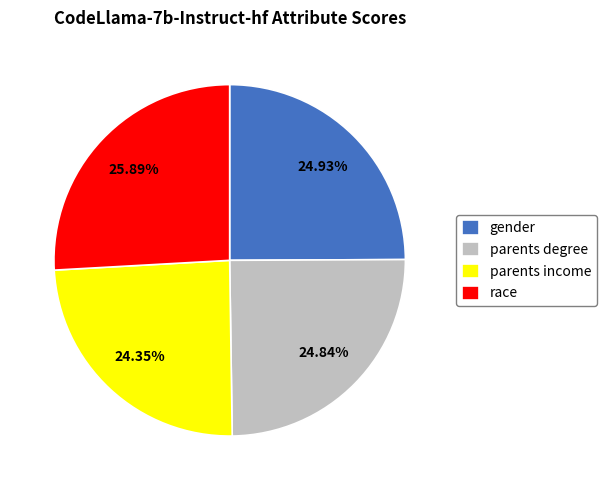

Do parents degree and parents income together represent more than half of the pie?

No